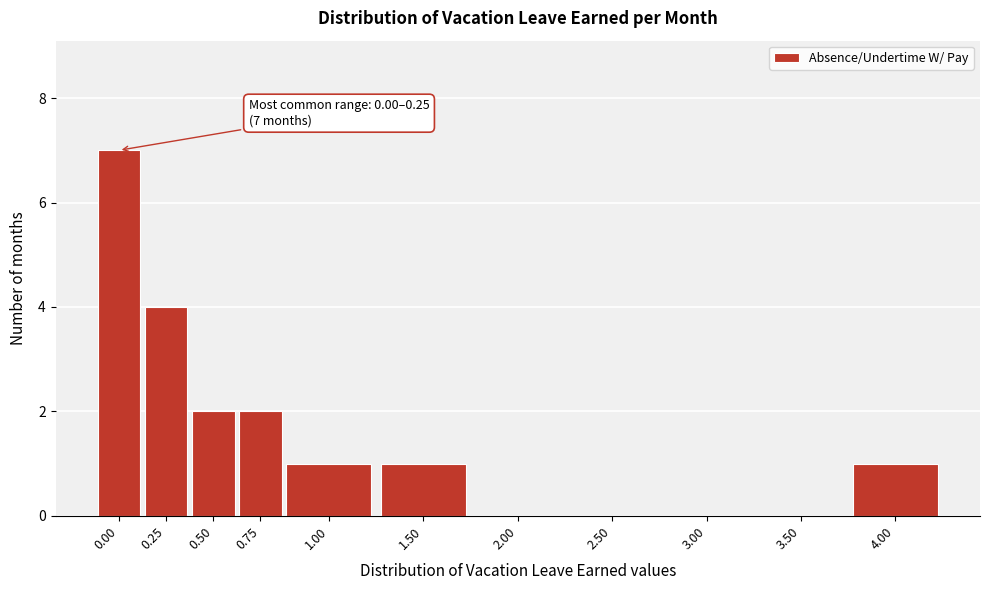

Reading left to right, extract all data points from this chart.

0.00=7	0.25=4	0.50=2	0.75=2	1.00=1	1.50=1	2.00=0	2.50=0	3.00=0	3.50=0	4.00=1